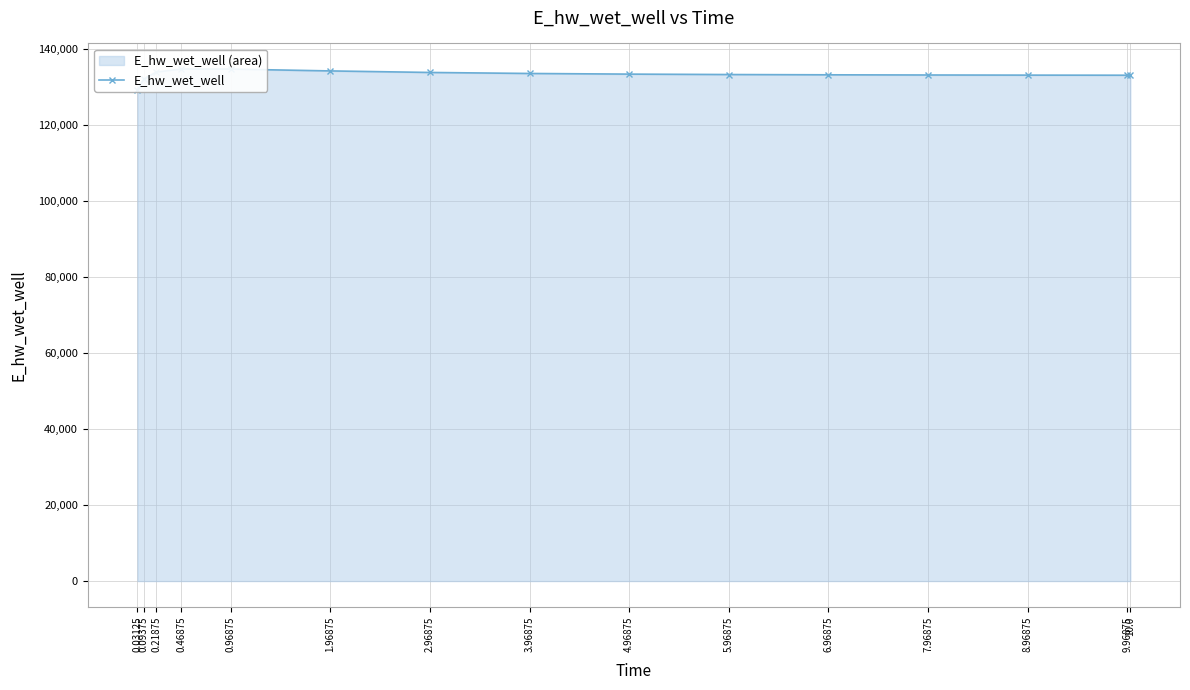

What is the label of the 6th point from the left?

1.96875